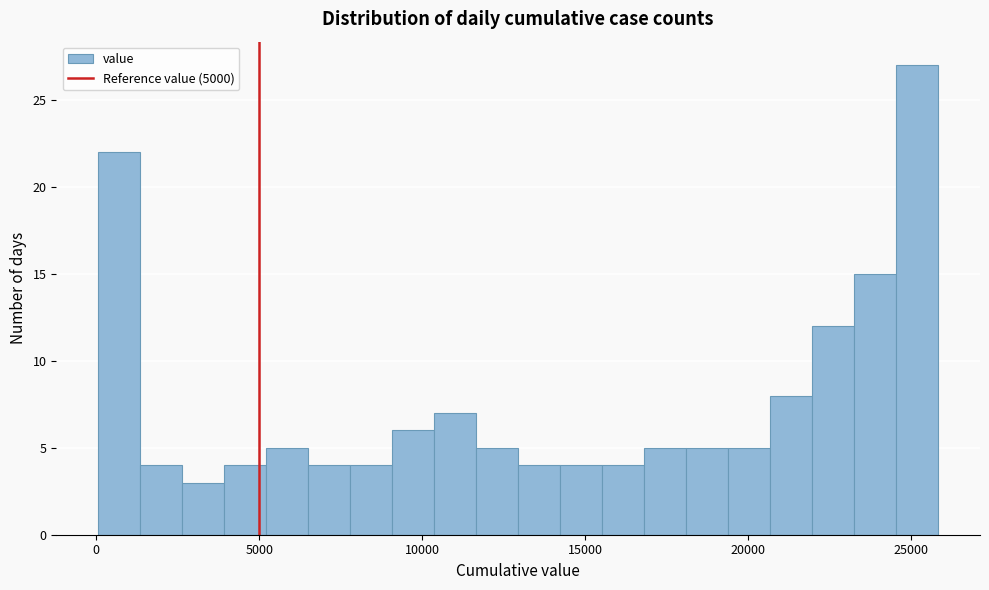

Around what value on the x-axis is the tallest bar? Give the approximate position of its centre, as read against the axis.

25000